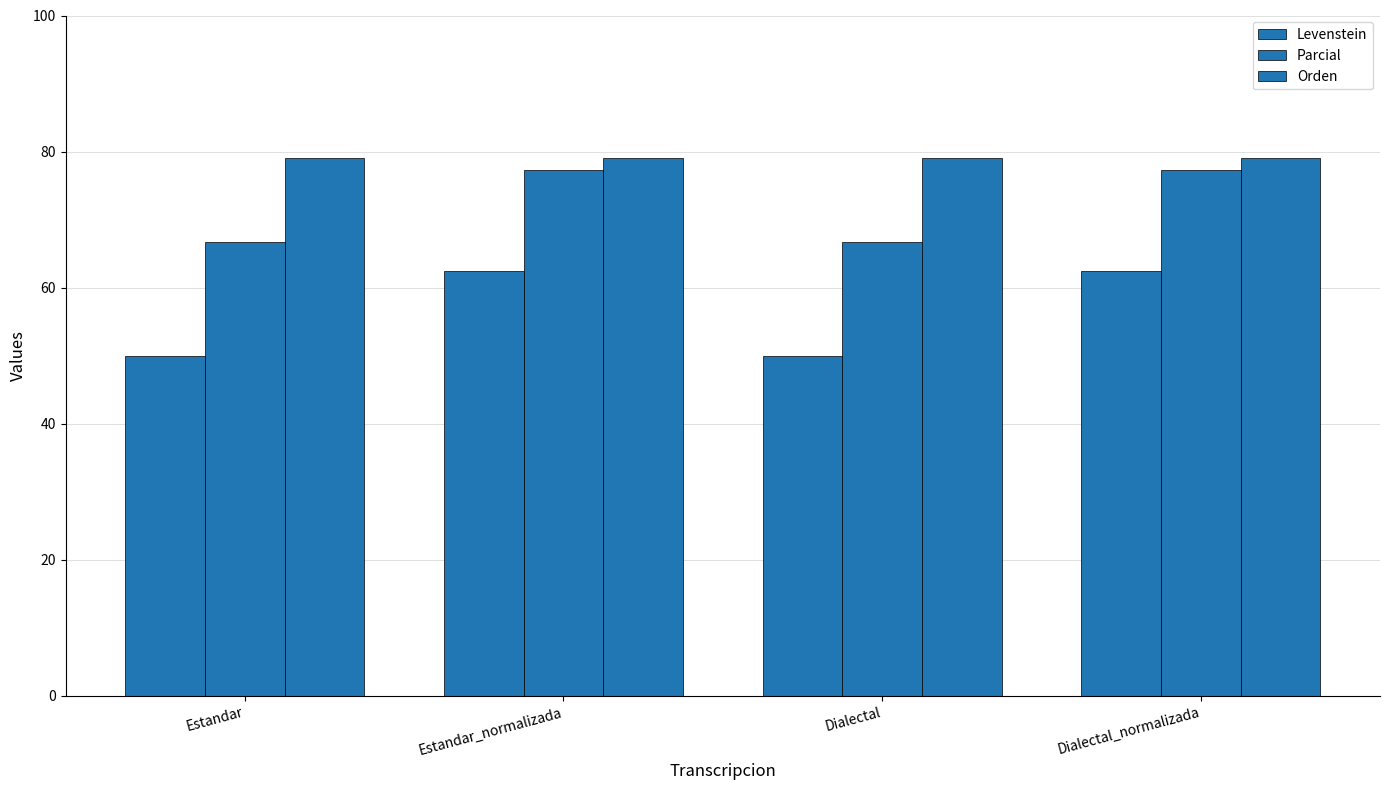

At Estandar, list the series in order from largest to smallest.

Orden, Parcial, Levenstein